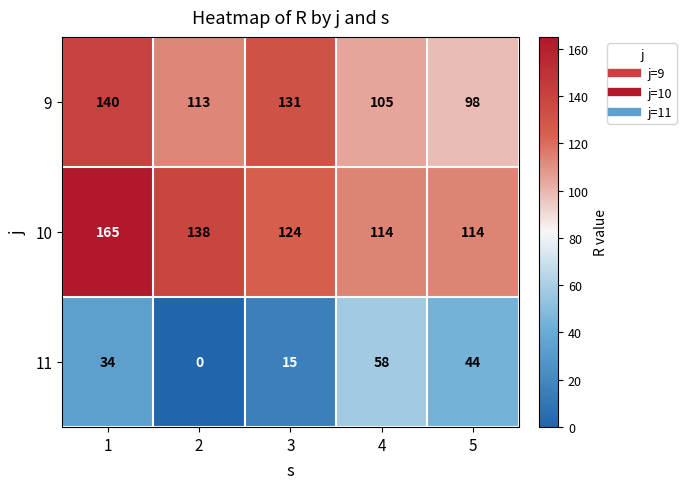

Reading right to left, extract all data points from this chart.

9: 98	105	131	113	140
10: 114	114	124	138	165
11: 44	58	15	0	34